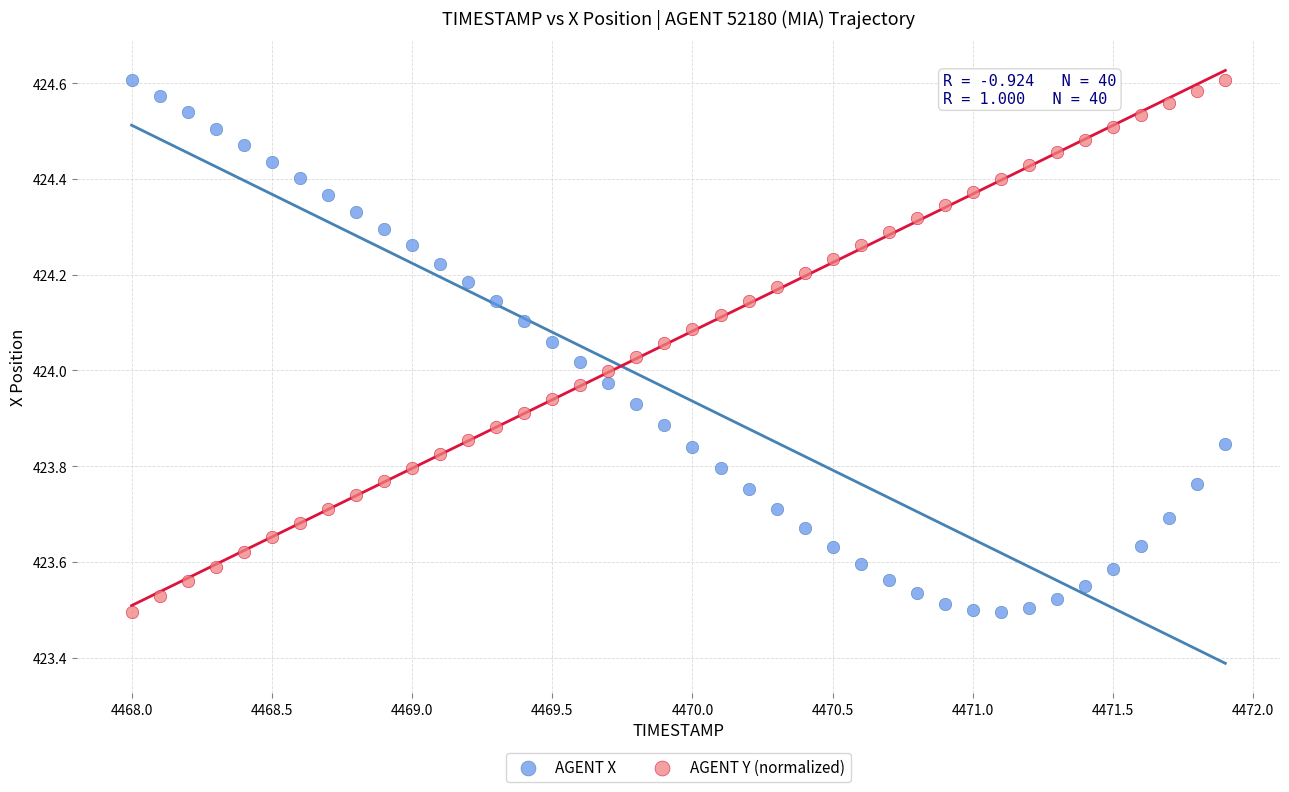

What is the X range (max minus min) for the scatter plot?

3.9